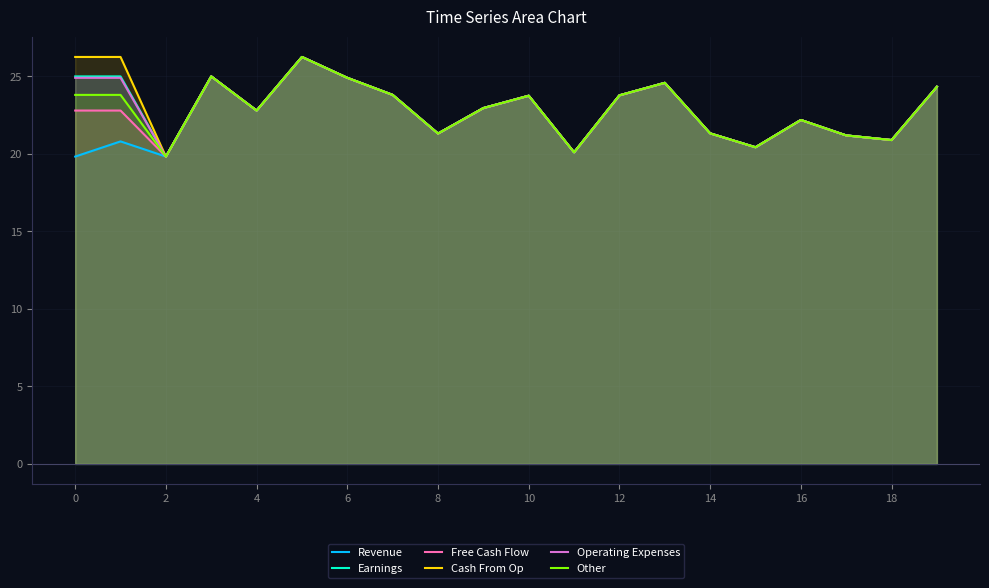

The Other series shows 9.8 at 0. True or false?

False